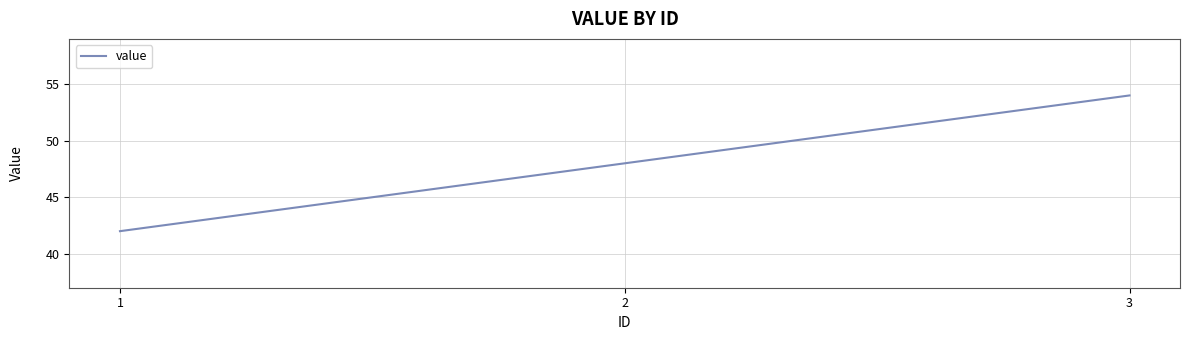

Rank the categories by value from highest to lowest.

3, 2, 1